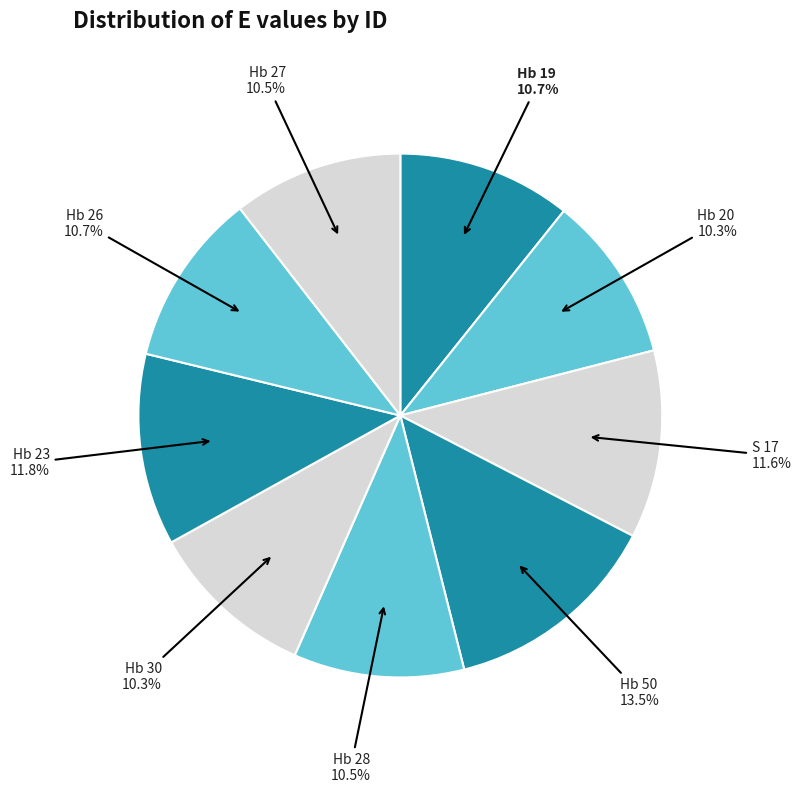

Which category has the smallest portion of the pie?

Hb 20